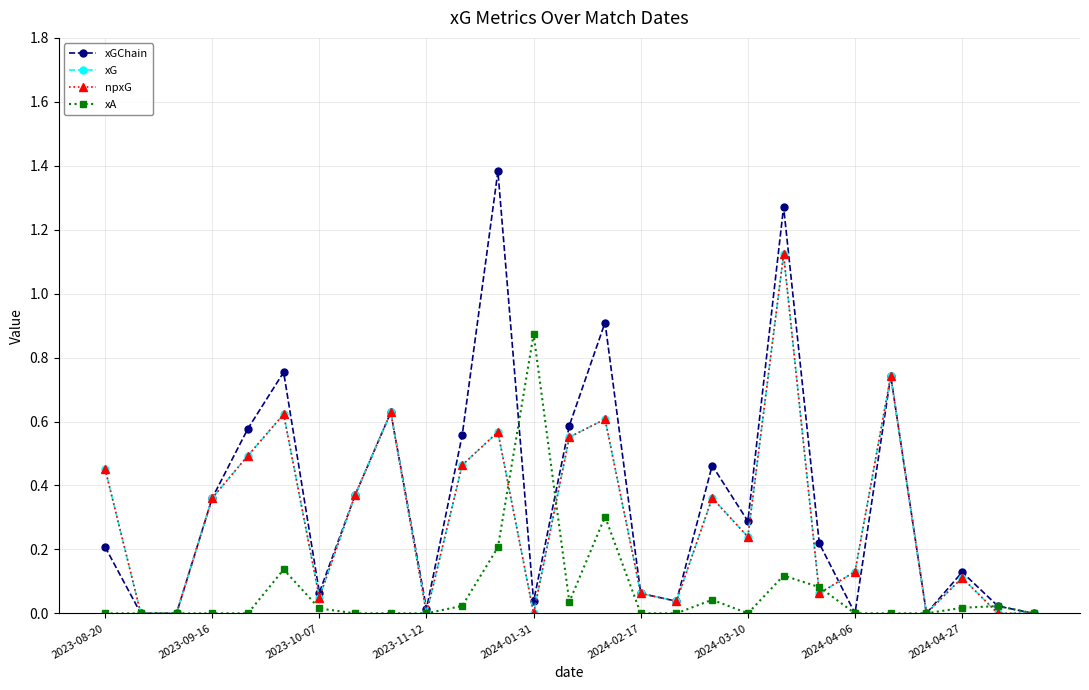

At which category does xA reach its first local valley?

13